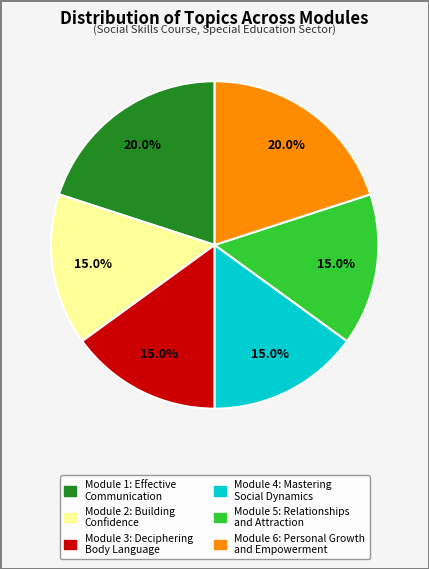

The Module 1: Effective Communication slice represents 20% of the pie. True or false?

True